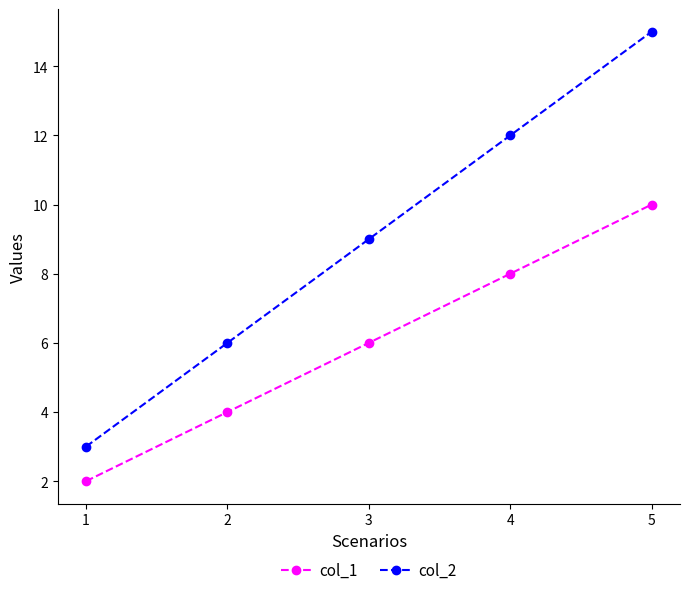

Which label corresponds to the smallest value in the chart?

1